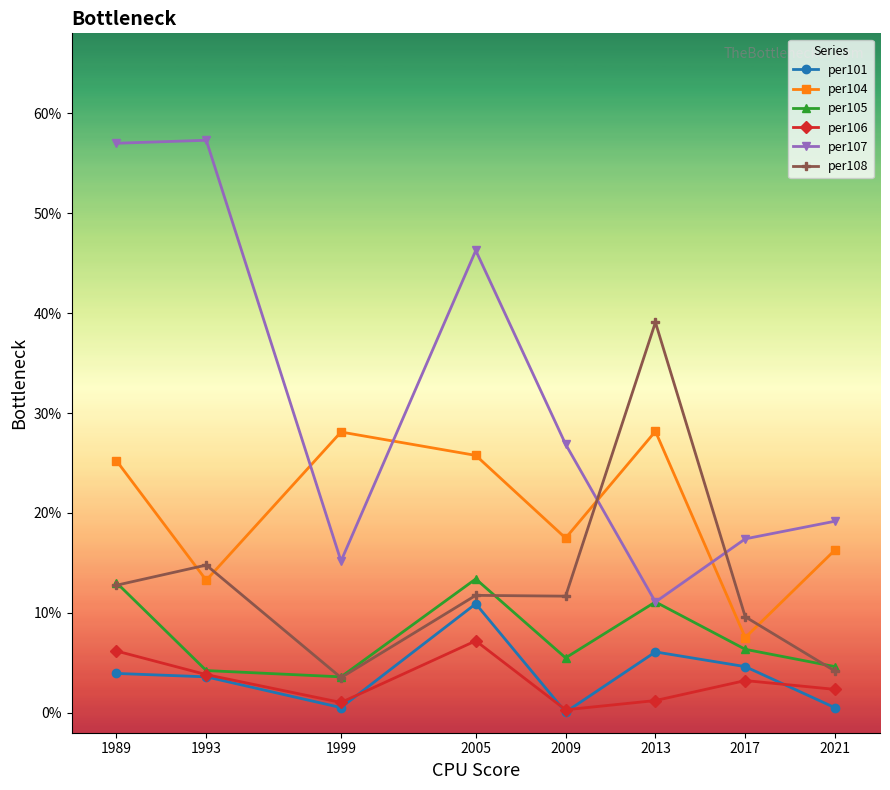

At which label does per104 first exceed 25?

1989